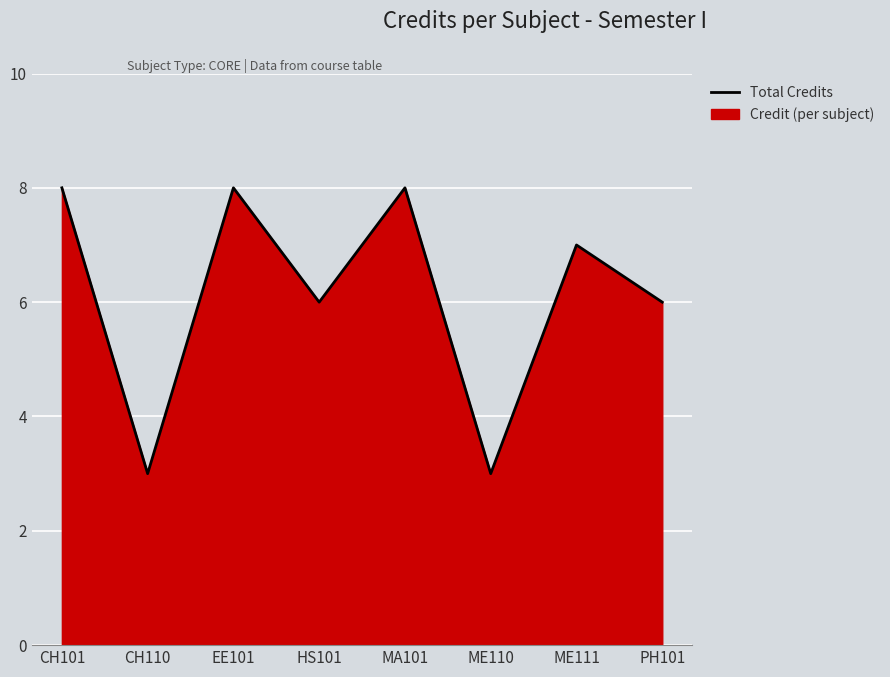

List the labels in order of value, largest first.

CH101, EE101, MA101, ME111, HS101, PH101, CH110, ME110